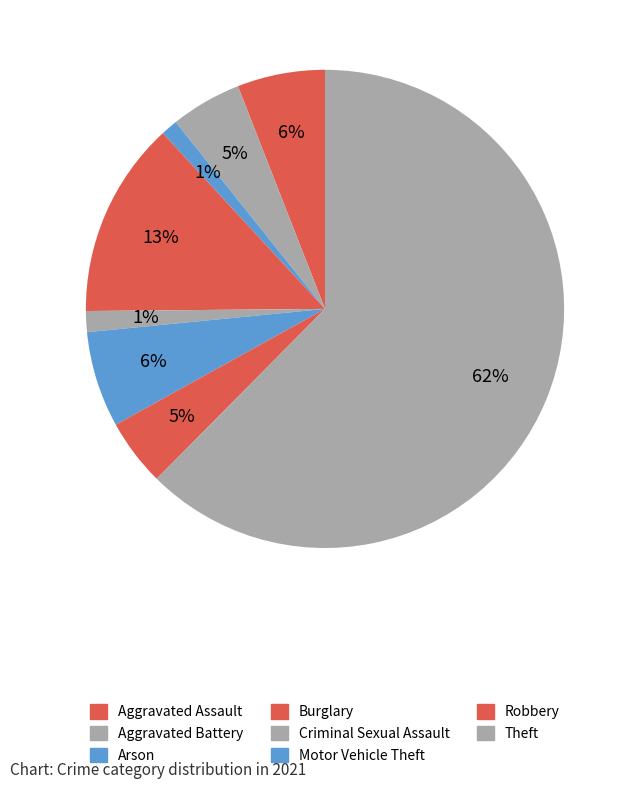

How many slices are in this pie chart?

8